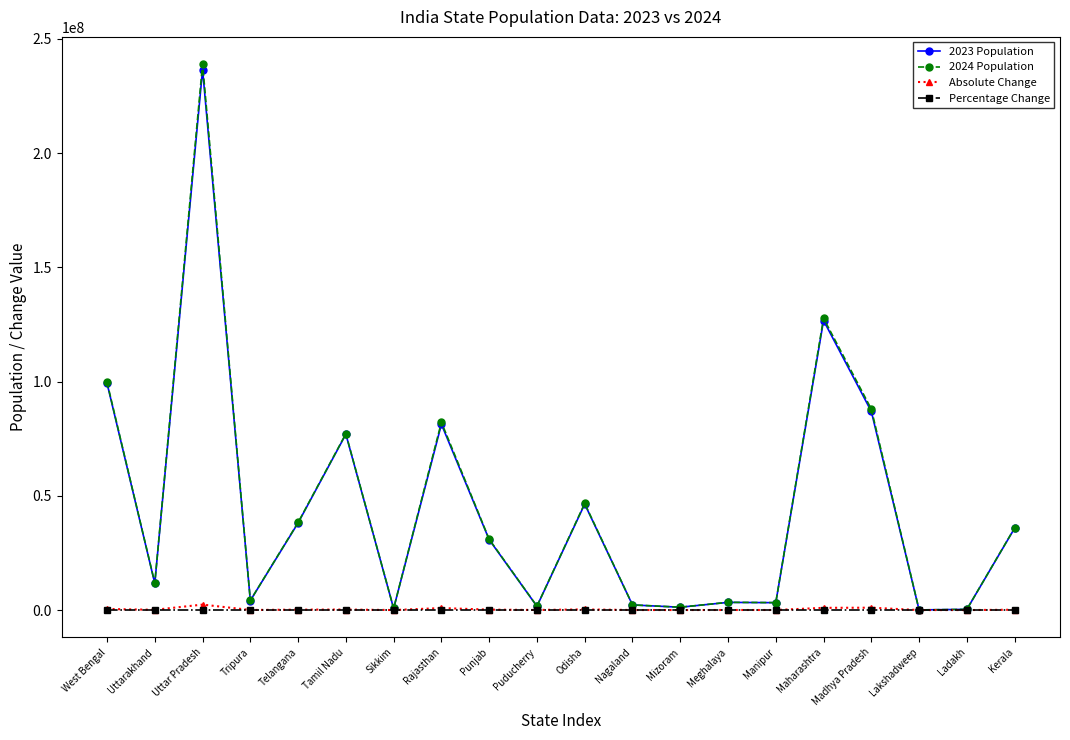

The 2023 Population series shows 11676000.0 at Uttarakhand. True or false?

True